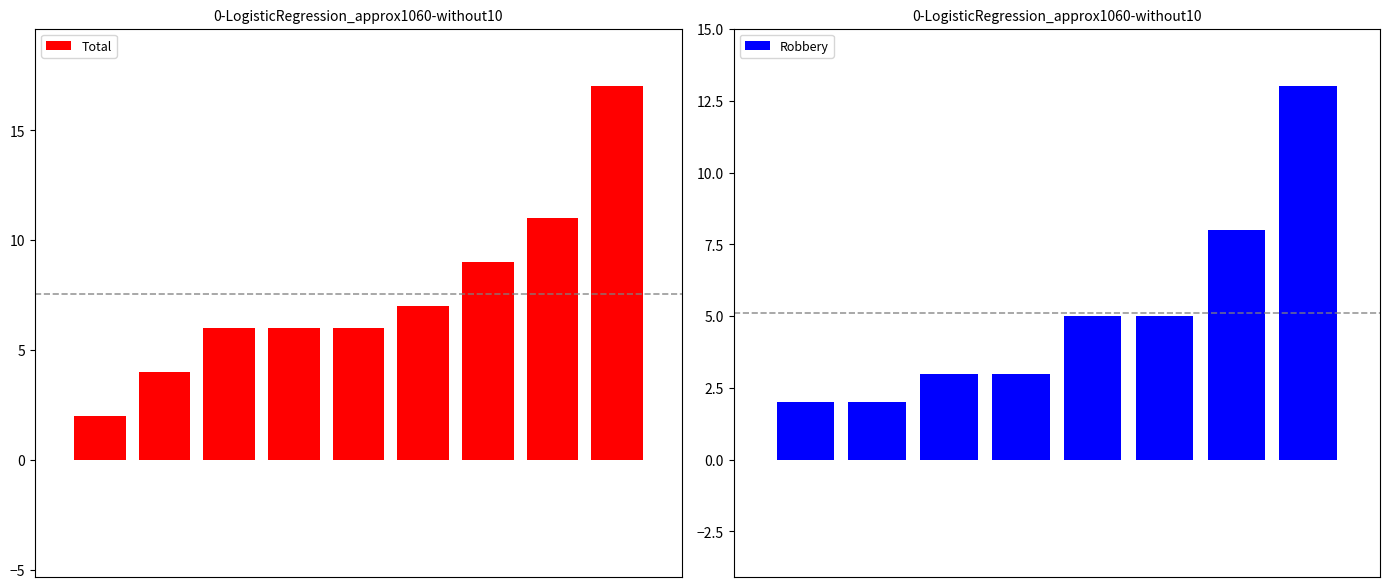

What is the difference between the maximum and second lowest values in the Total series?

13